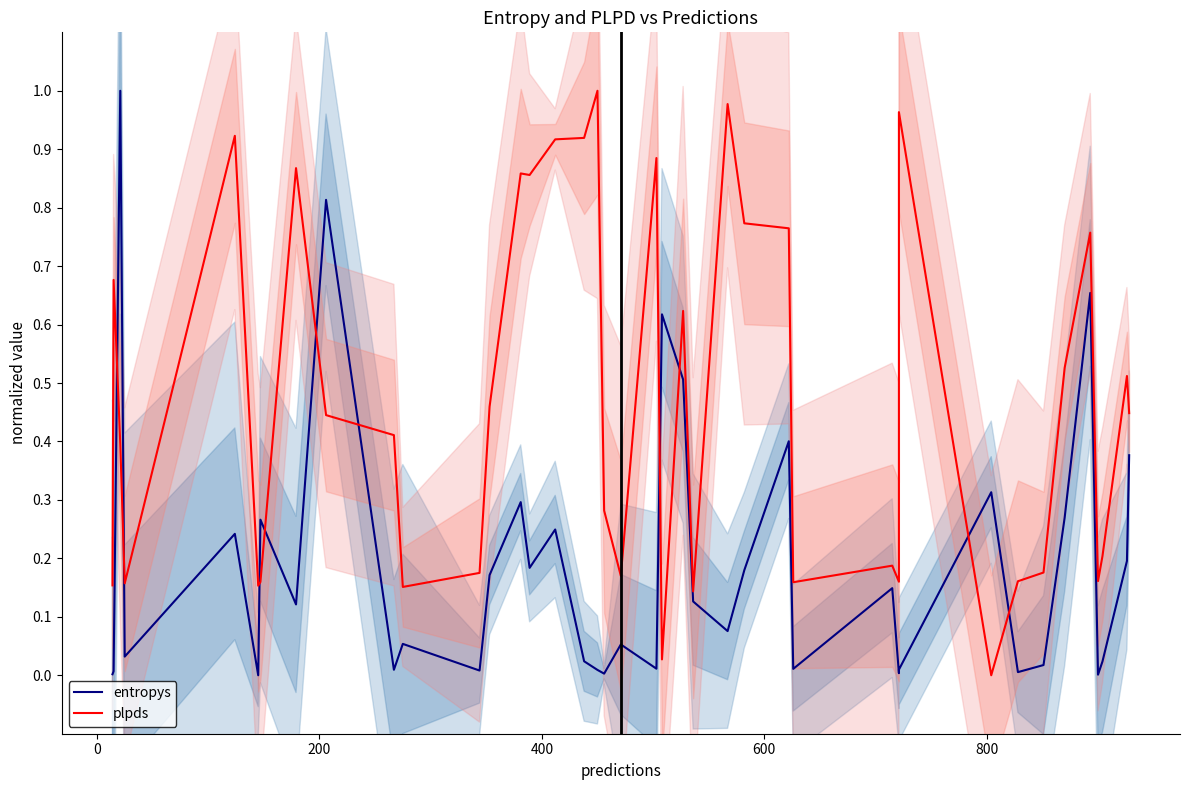

List the series in order of their peak value, lowest first.

entropys, plpds